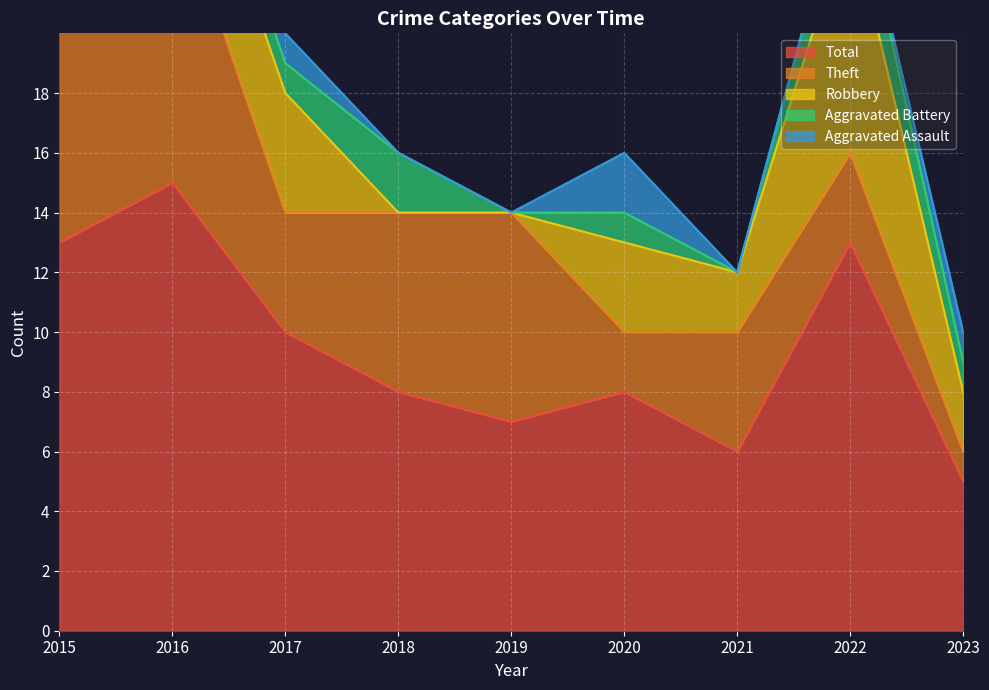

Where is the first local maximum for Aggravated Battery?

2018